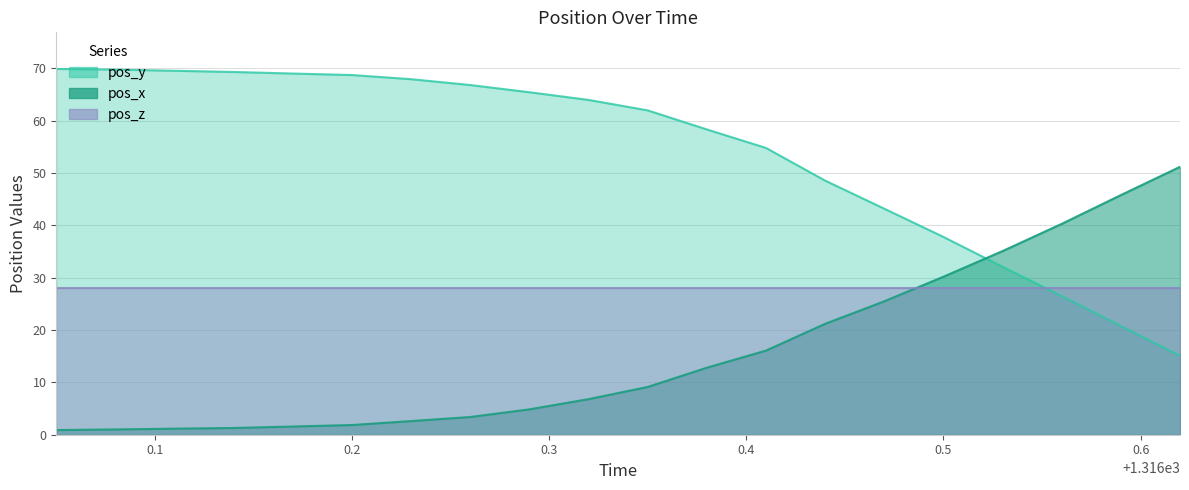

How many times do pos_x and pos_y cross each other?

1